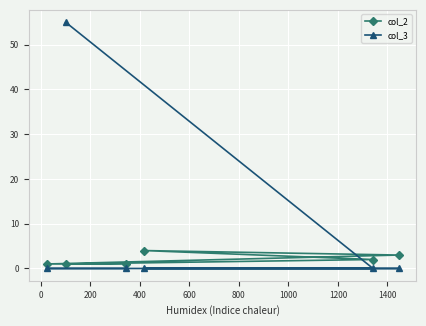

What is the highest value of the col_3 series?

55